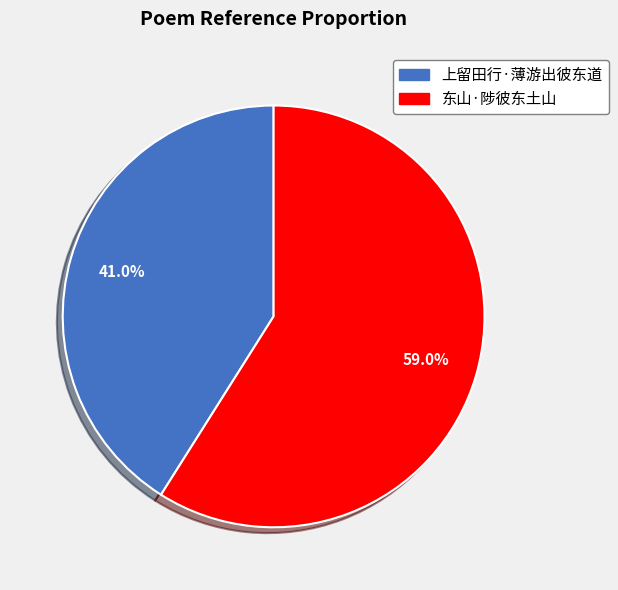

What is the largest slice in the pie chart?

东山·陟彼东土山